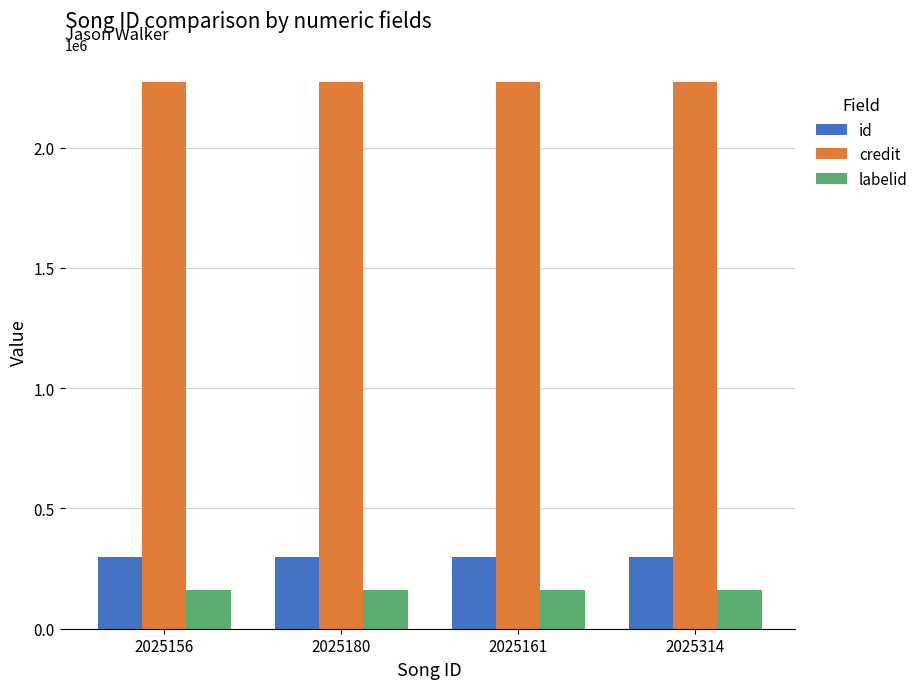

What is the label of the 2nd bar from the right?

2025161